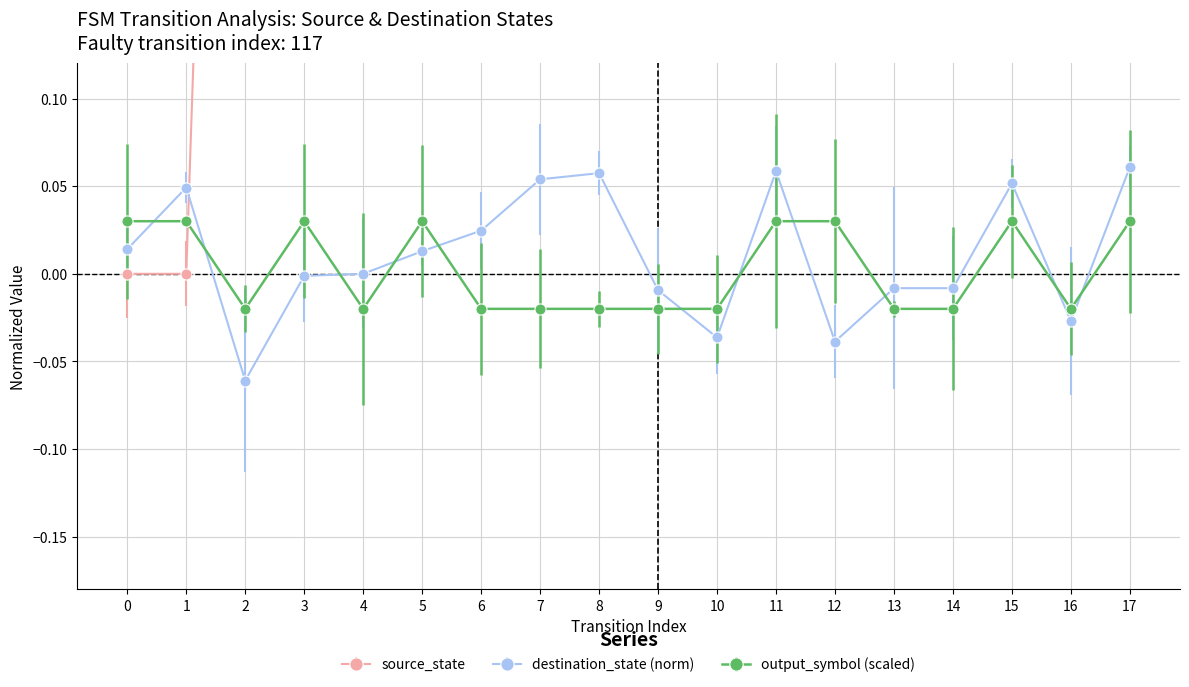

How many intersections are there between destination_state and output_symbol?

11